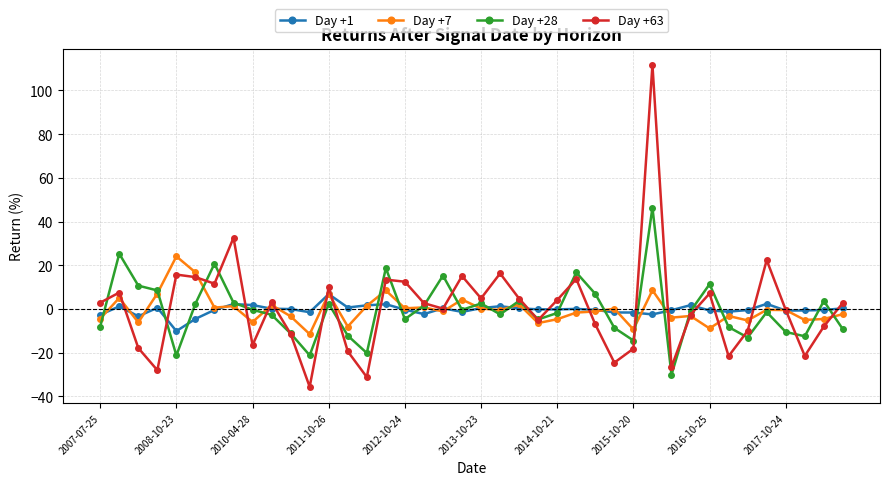

What are all the series names shown in the legend?

Day +1, Day +7, Day +28, Day +63